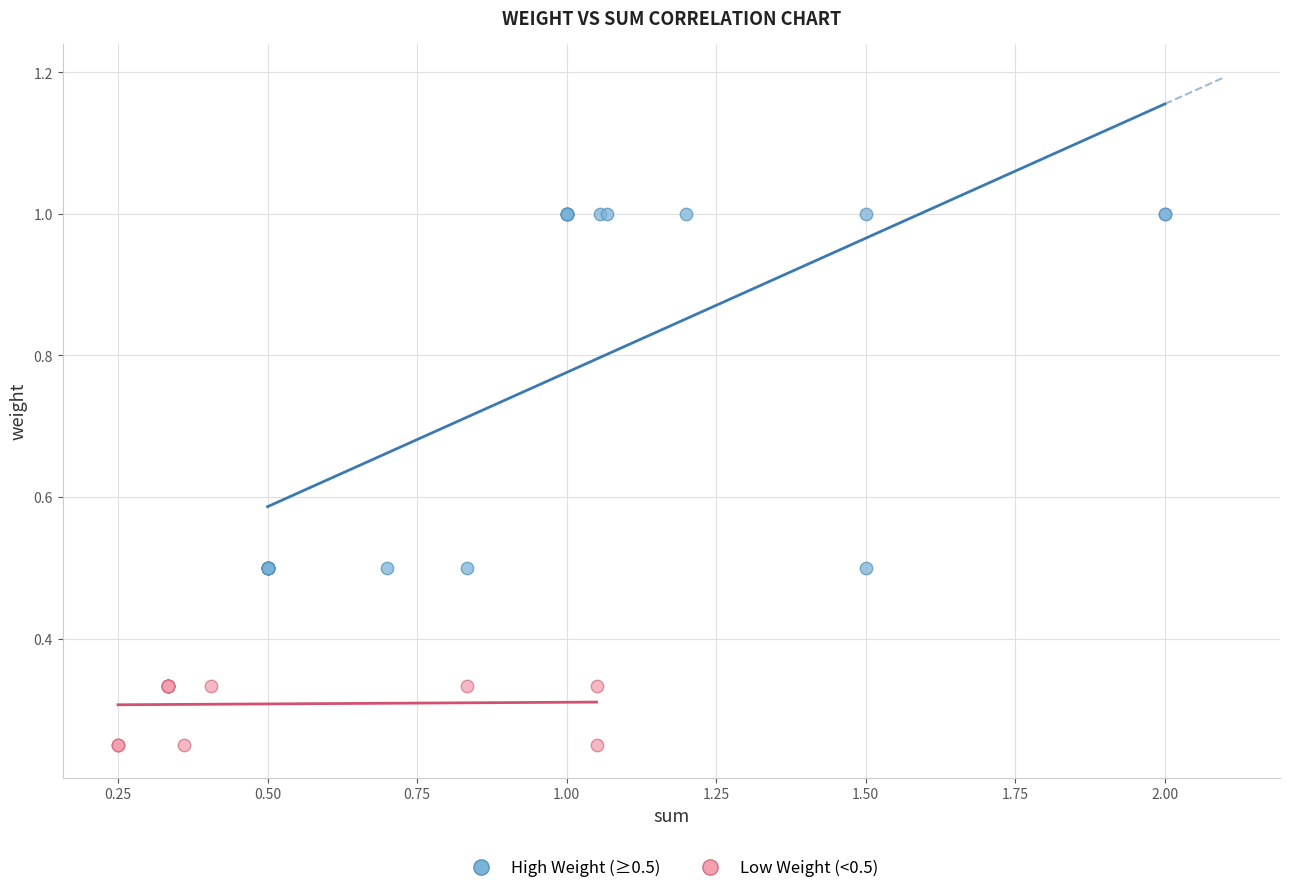

Which series contains the lowest Y value?

Low Weight (<0.5)